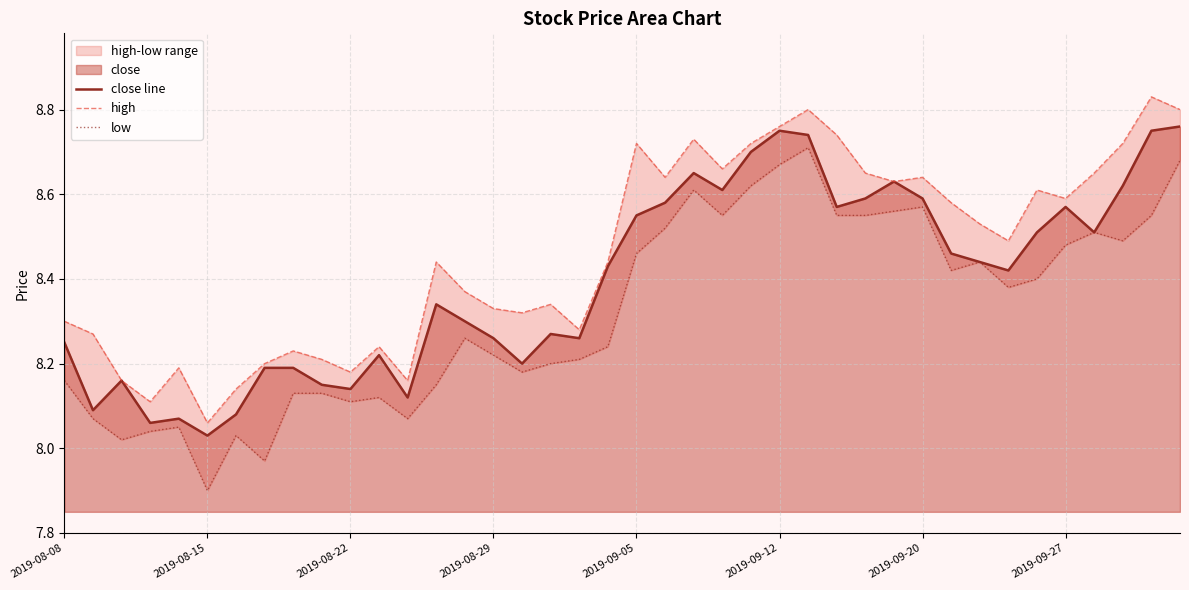

Reading left to right, list all the values displayed in this chart.

close line: 8.2	8.1	8.2	8.1	8.1	8.0	8.1	8.2	8.2	8.2	8.1	8.2	8.1	8.3	8.3	8.3	8.2	8.3	8.3	8.4	8.6	8.6	8.7	8.6	8.7	8.8	8.7	8.6	8.6	8.6	8.6	8.5	8.4	8.4	8.5	8.6	8.5	8.6	8.8	8.8
high: 8.3	8.3	8.2	8.1	8.2	8.1	8.1	8.2	8.2	8.2	8.2	8.2	8.2	8.4	8.4	8.3	8.3	8.3	8.3	8.4	8.7	8.6	8.7	8.7	8.7	8.8	8.8	8.7	8.7	8.6	8.6	8.6	8.5	8.5	8.6	8.6	8.7	8.7	8.8	8.8
low: 8.2	8.1	8.0	8.0	8.1	7.9	8.0	8.0	8.1	8.1	8.1	8.1	8.1	8.2	8.3	8.2	8.2	8.2	8.2	8.2	8.5	8.5	8.6	8.6	8.6	8.7	8.7	8.6	8.6	8.6	8.6	8.4	8.4	8.4	8.4	8.5	8.5	8.5	8.6	8.7